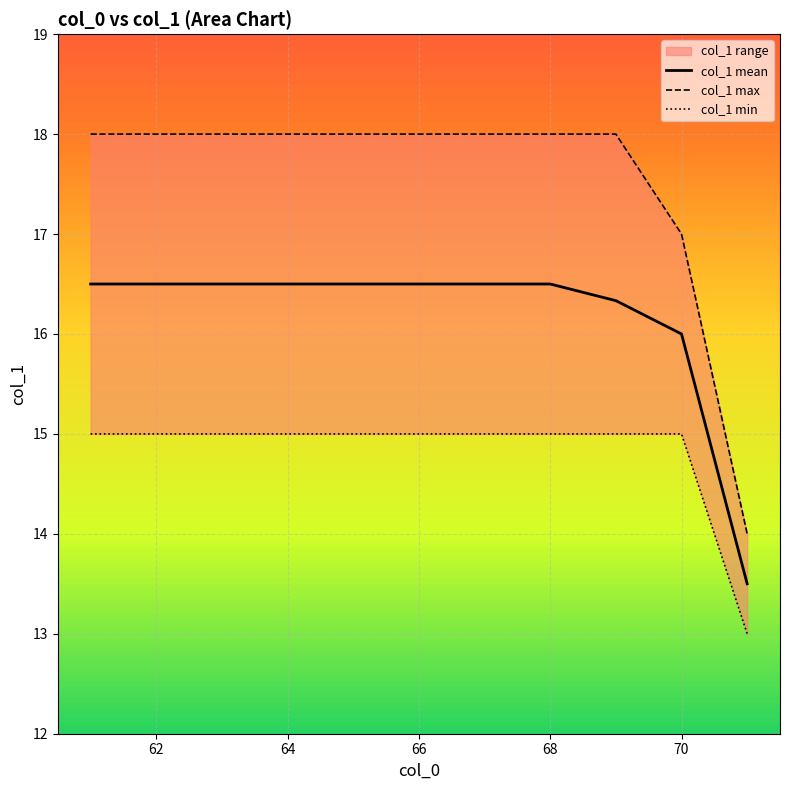

Reading left to right, what are all the values shown in this chart?

col_1 mean: 16.5	16.5	16.5	16.5	16.5	16.5	16.5	16.5	16.3	16.0	13.5
col_1 max: 18.0	18.0	18.0	18.0	18.0	18.0	18.0	18.0	18.0	17.0	14.0
col_1 min: 15.0	15.0	15.0	15.0	15.0	15.0	15.0	15.0	15.0	15.0	13.0